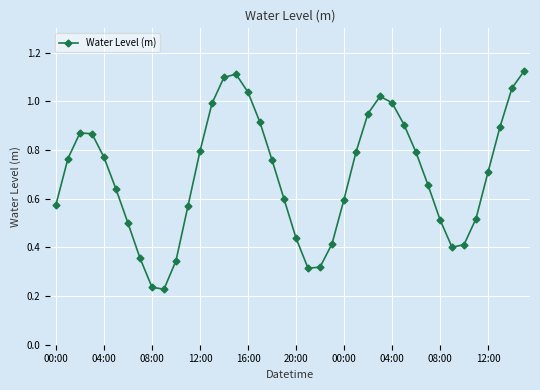

How many interior local peaks (higher than both neighbors) does the data have?

3